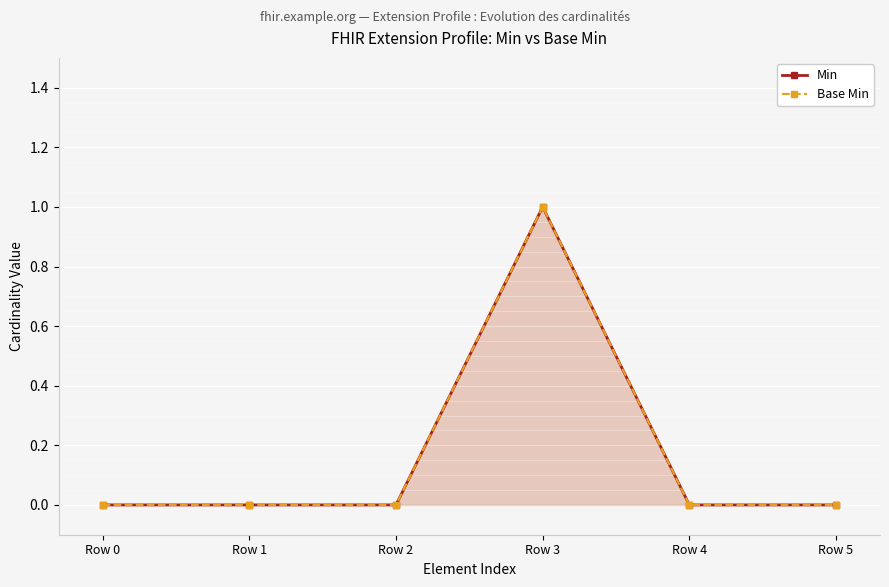

How many values in Base Min are above zero?

1